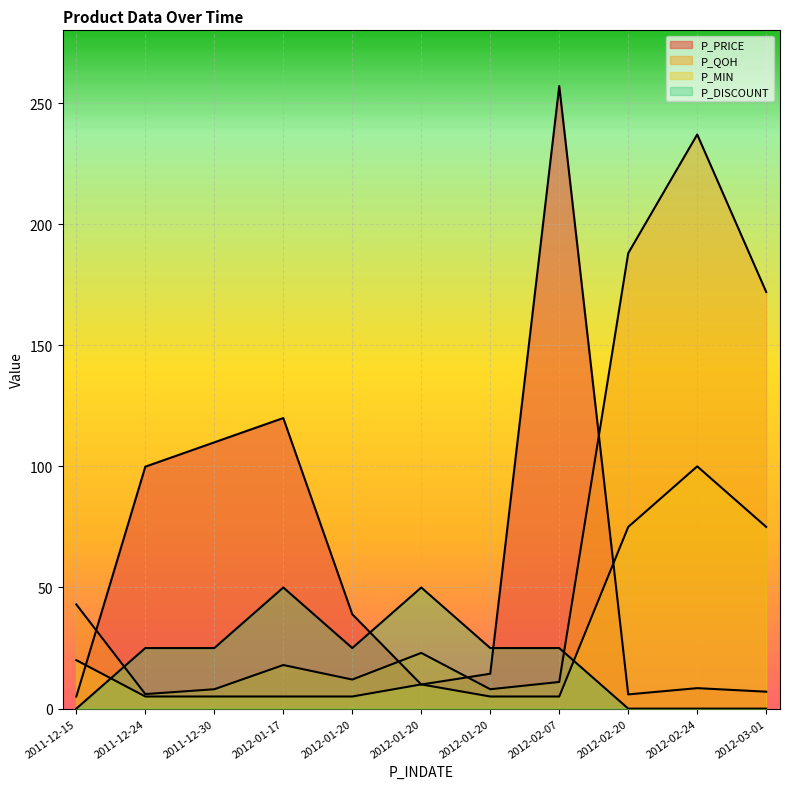

Reading right to left, what are all the values shown in this chart?

P_PRICE: 7.0	8.4	5.9	257.0	14.4	9.9	39.0	120.0	109.9	99.9	5.0
P_QOH: 172.0	237.0	188.0	11.0	8.0	23.0	12.0	18.0	8.0	6.0	43.0
P_MIN: 75.0	100.0	75.0	5.0	5.0	10.0	5.0	5.0	5.0	5.0	20.0
P_DISCOUNT: 0.0	0.0	0.0	25.0	25.0	50.0	25.0	50.0	25.0	25.0	0.0